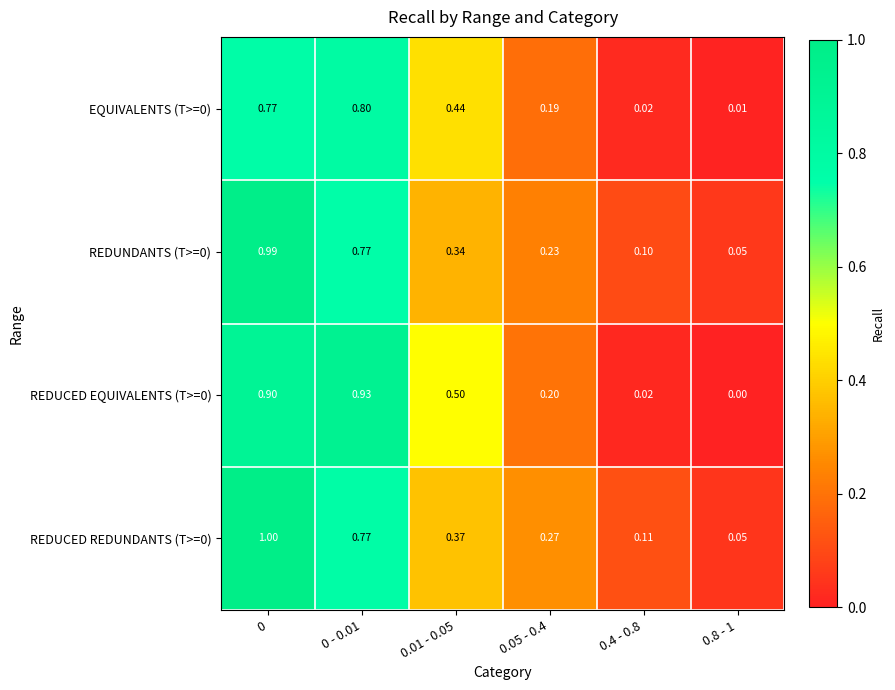

Is the value of REDUCED EQUIVALENTS (T>=0) at 0 - 0.01 greater than the value of EQUIVALENTS (T>=0) at 0.05 - 0.4?

Yes